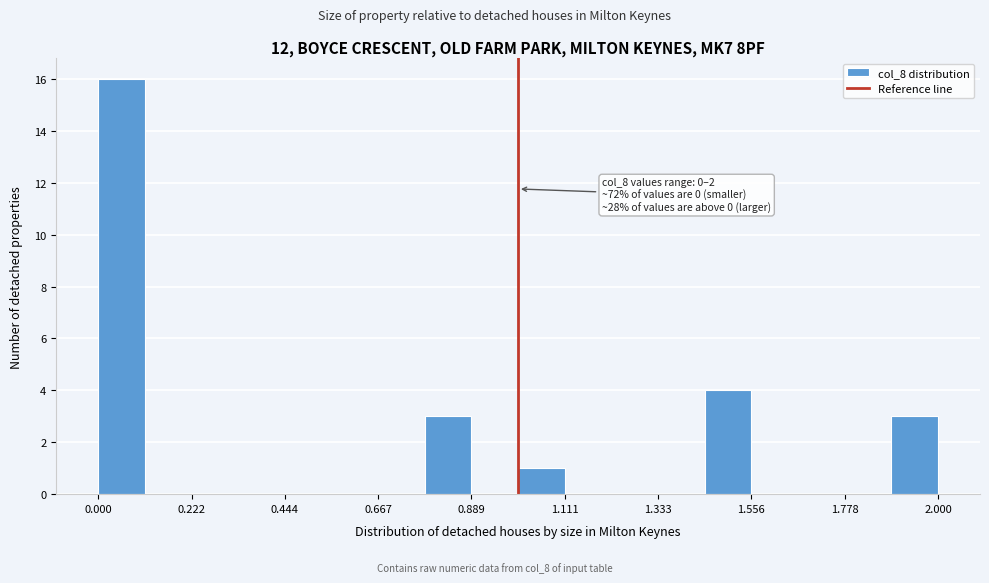

Around what value on the x-axis is the tallest bar? Give the approximate position of its centre, as read against the axis.

0.05